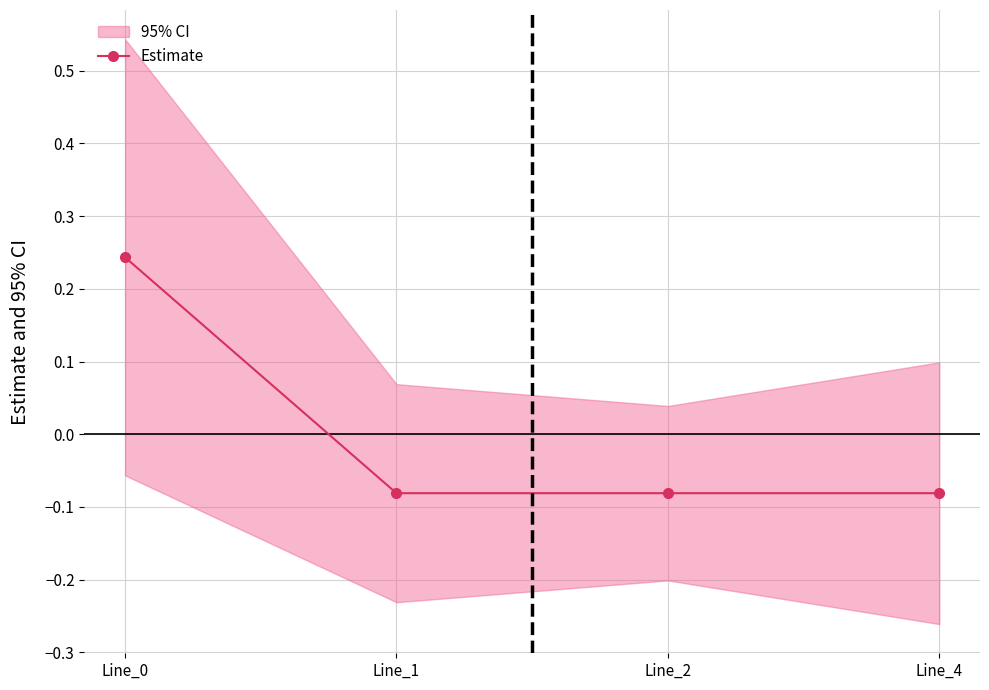

What is the change in value from Line_0 to Line_4?

-0.3